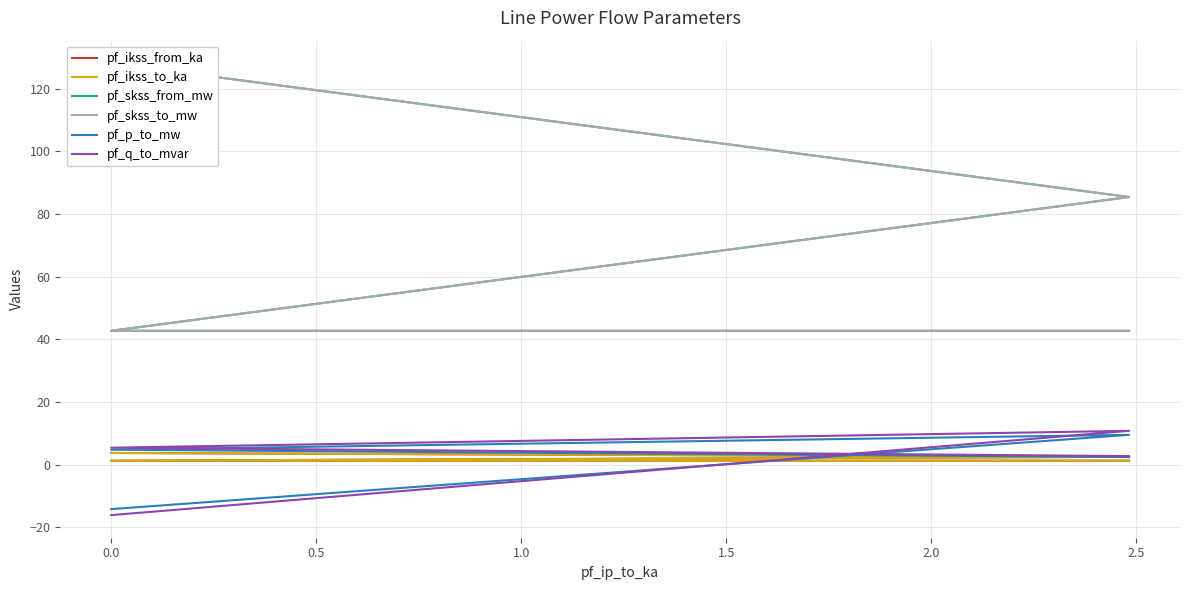

What is the spread (max minus min) of values at 1.0?

41.5